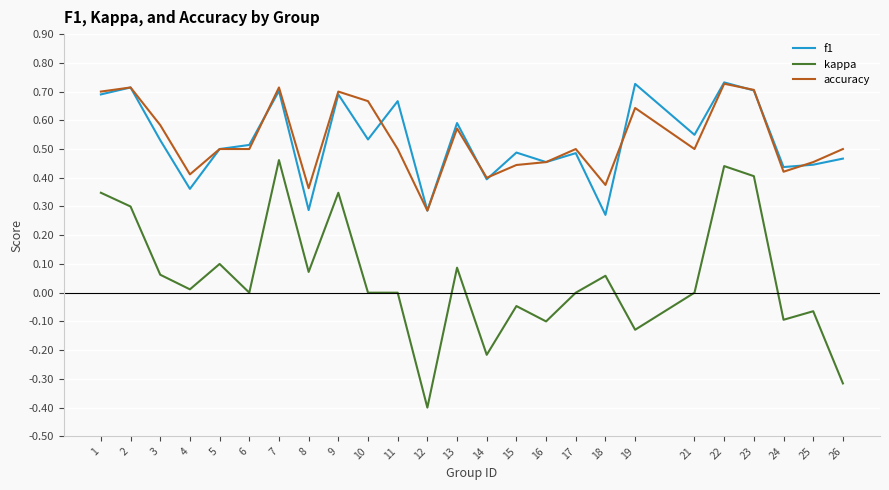

How many f1 values are between 0 and 1?

25